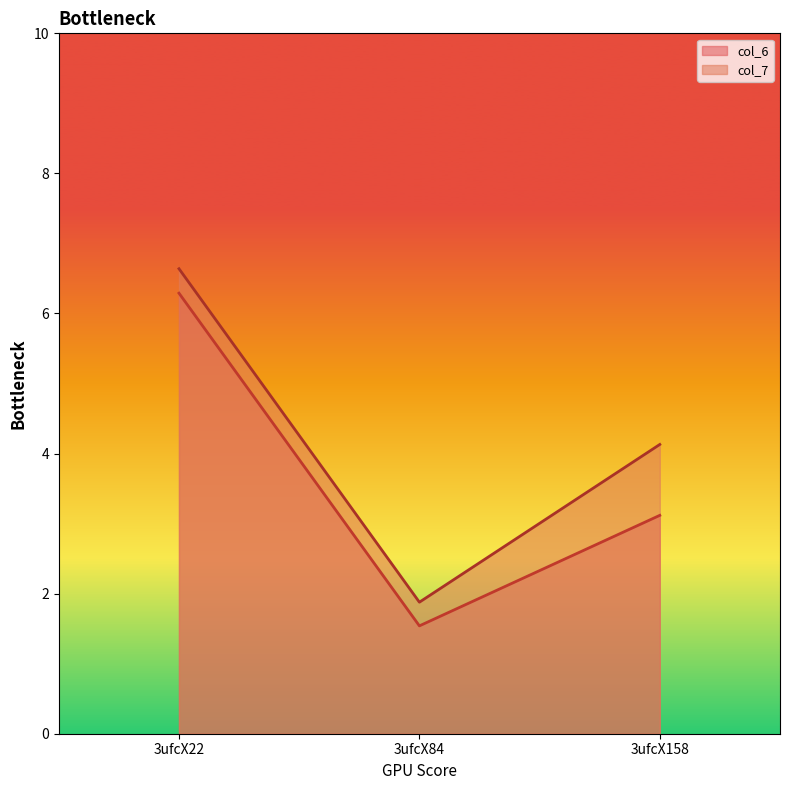

Reading right to left, what are all the values shown in this chart?

col_6: 3.1	1.5	6.3
col_7: 4.1	1.9	6.6